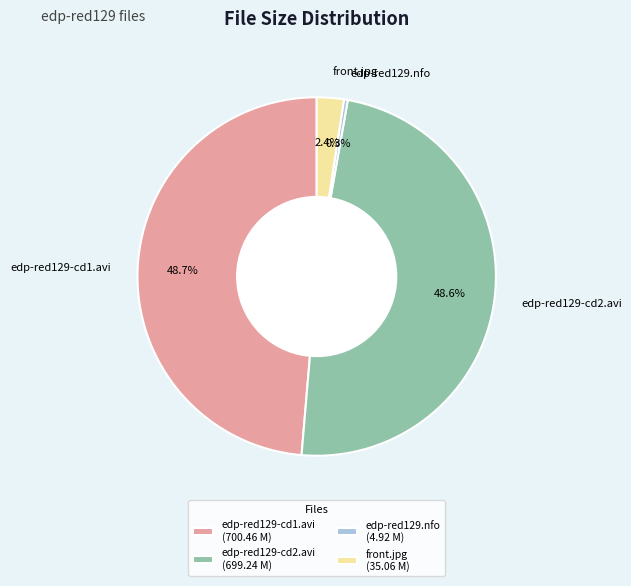

To the nearest percent, what portion does front.jpg represent?

2%